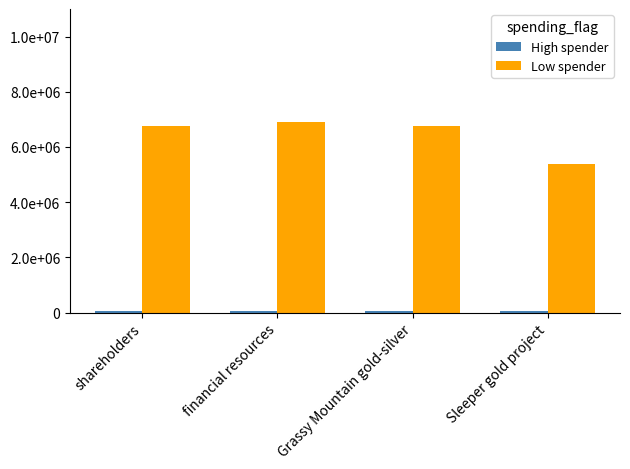

Does the chart contain any negative values?

No